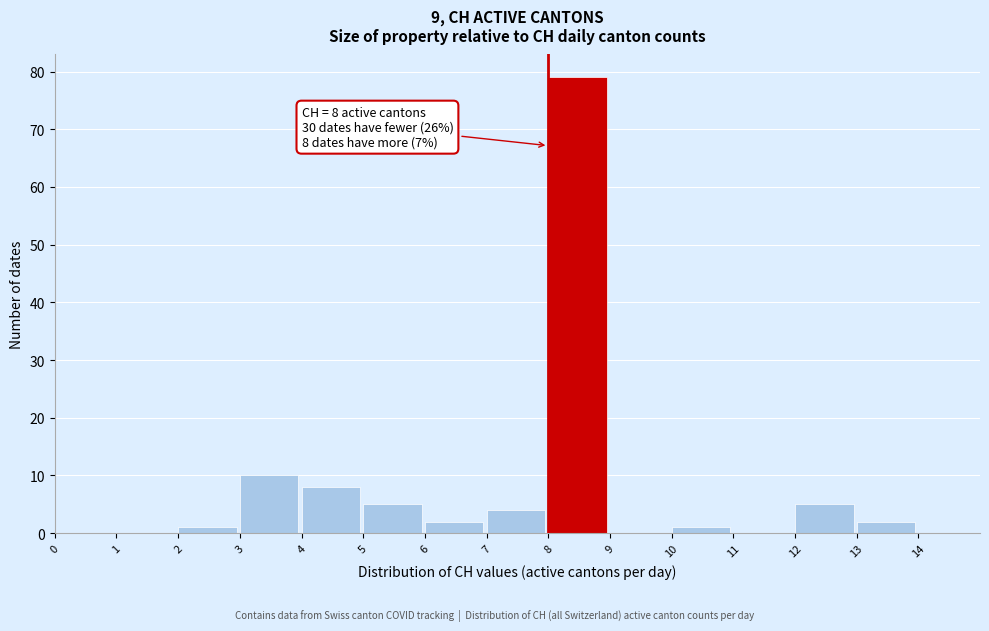

Which range on the x-axis has the tallest bar?

8 to 9